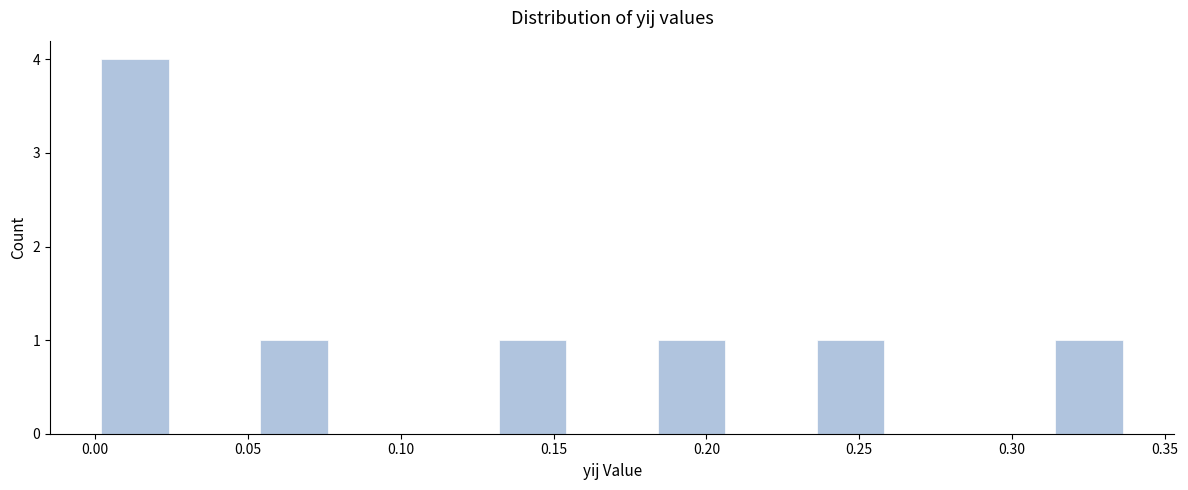

Reading left to right, transcribe this chart: for each bar, give the range it covers on the x-axis and its height. Neither the bar edges nor the heights are printed on the chart, so give them approximately, as read against the axes.

0.000 to 0.025: 4
0.025 to 0.050: 0
0.050 to 0.080: 1
0.080 to 0.105: 0
0.105 to 0.130: 0
0.130 to 0.155: 1
0.155 to 0.180: 0
0.180 to 0.210: 1
0.210 to 0.235: 0
0.235 to 0.260: 1
0.260 to 0.285: 0
0.285 to 0.310: 0
0.310 to 0.340: 1